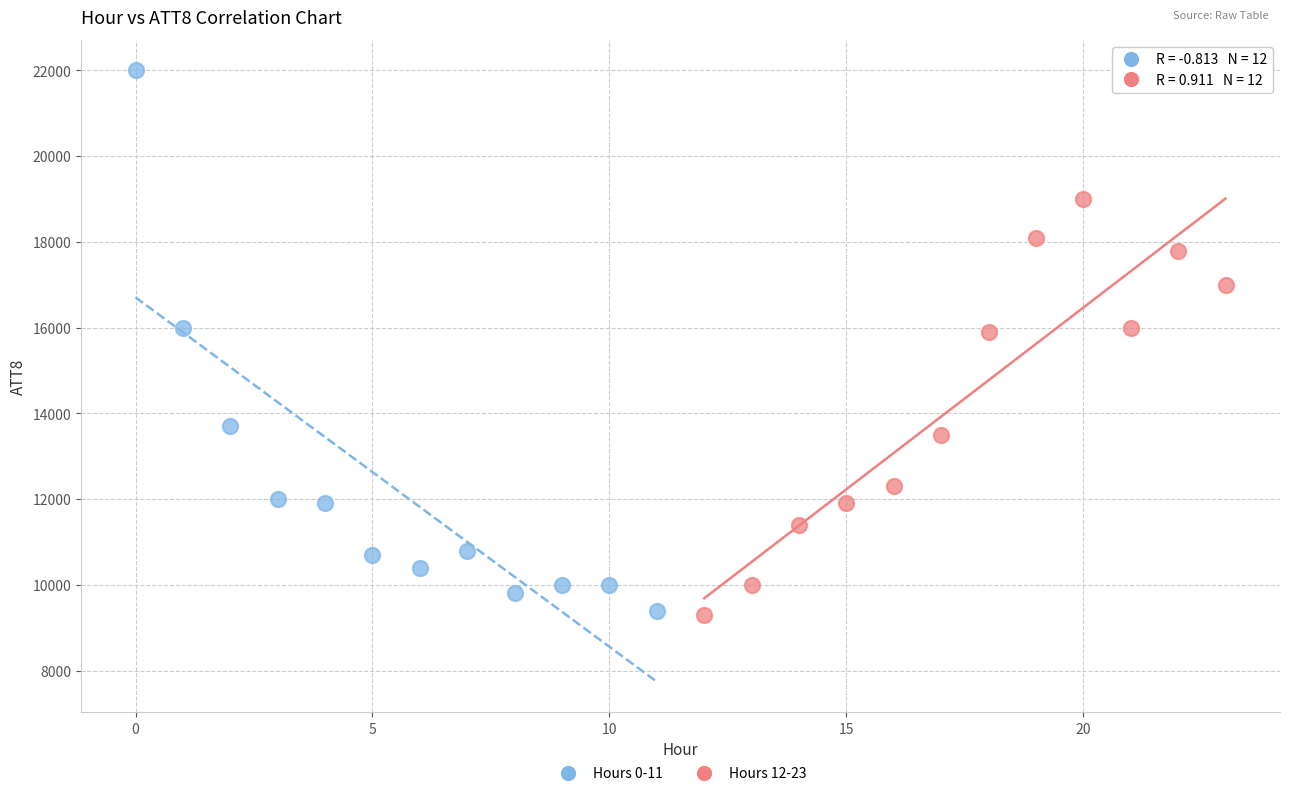

Which series has the largest Y range (max minus min)?

Hours 0-11